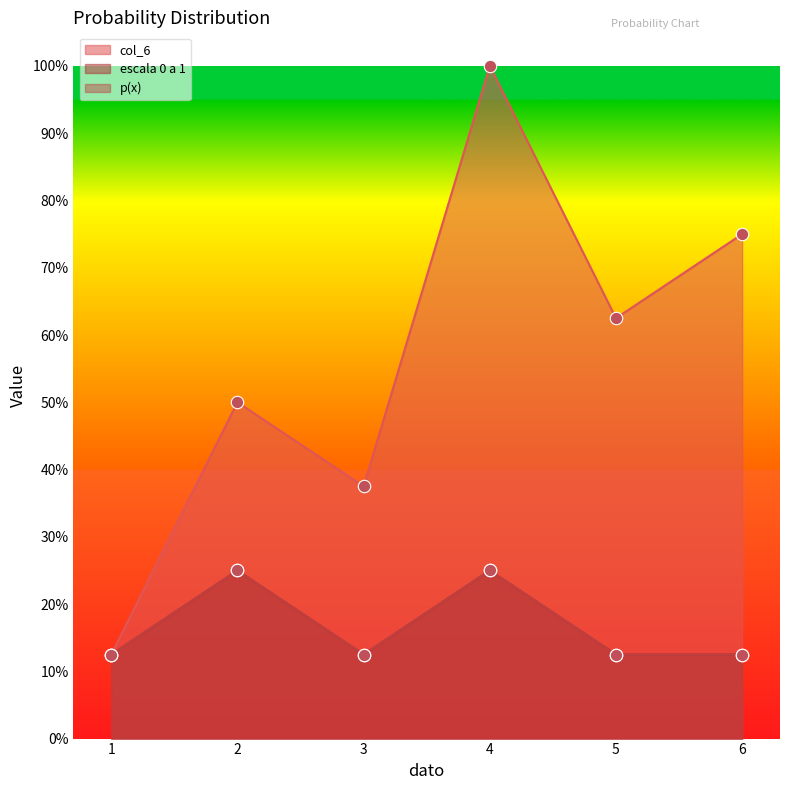

What is the total value across all series at 1?

0.4